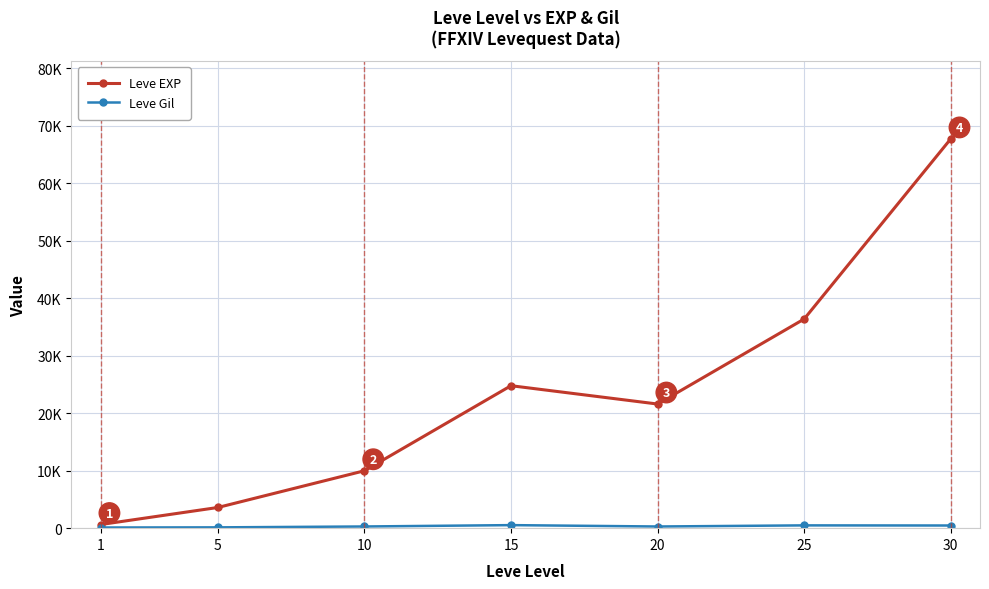

True or false: Leve EXP and Leve Gil cross at least once.

False